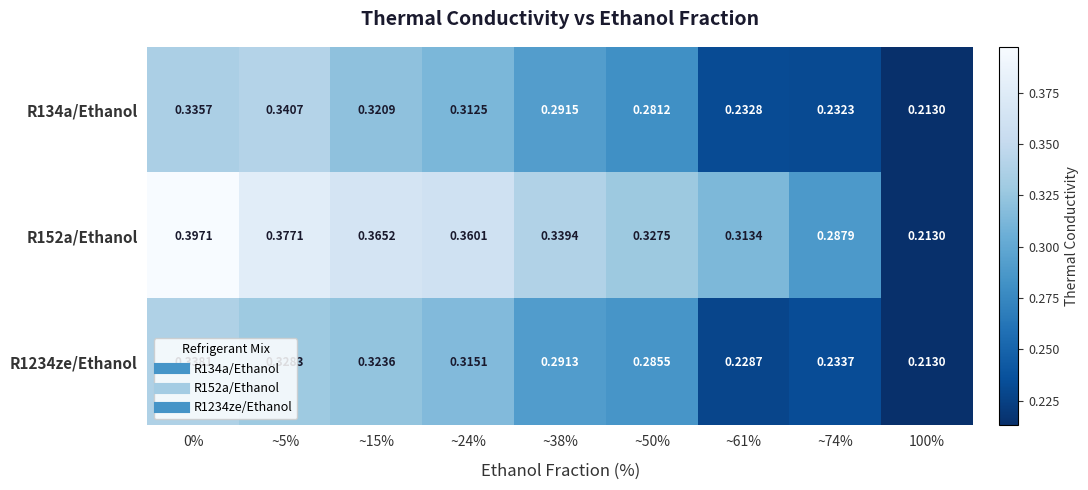

Is the value of R1234ze/Ethanol at 0% greater than the value of R152a/Ethanol at ~24%?

No